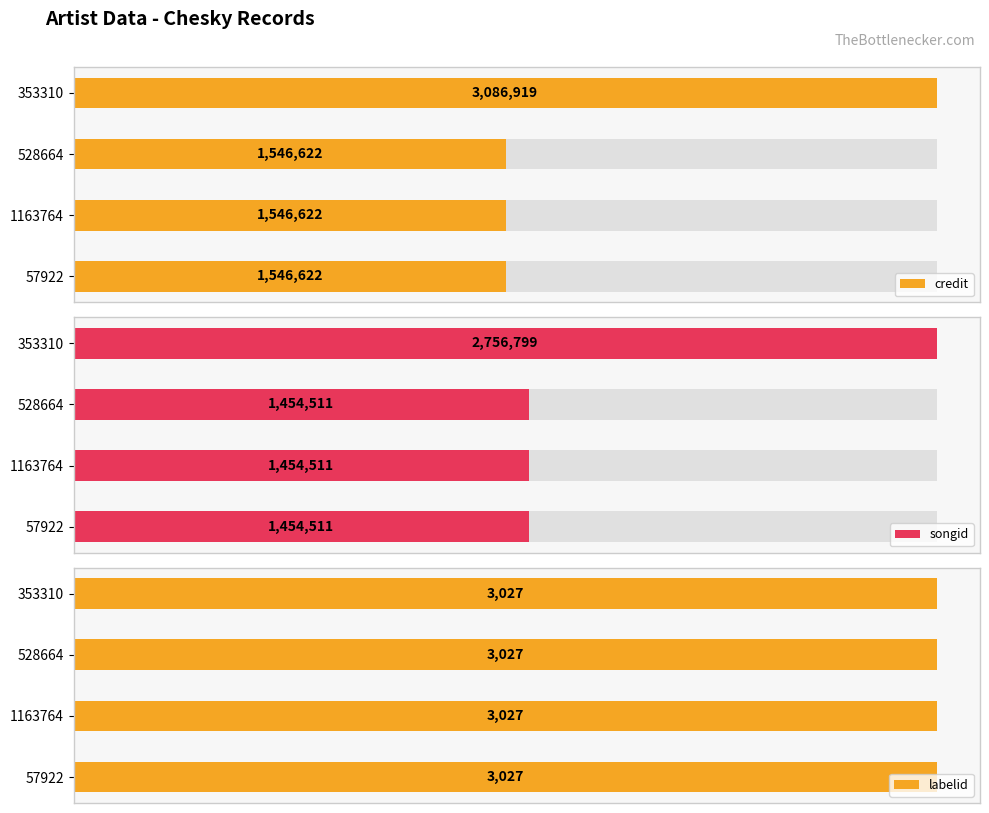

Rank the series by their maximum value, from highest to lowest.

credit, songid, labelid